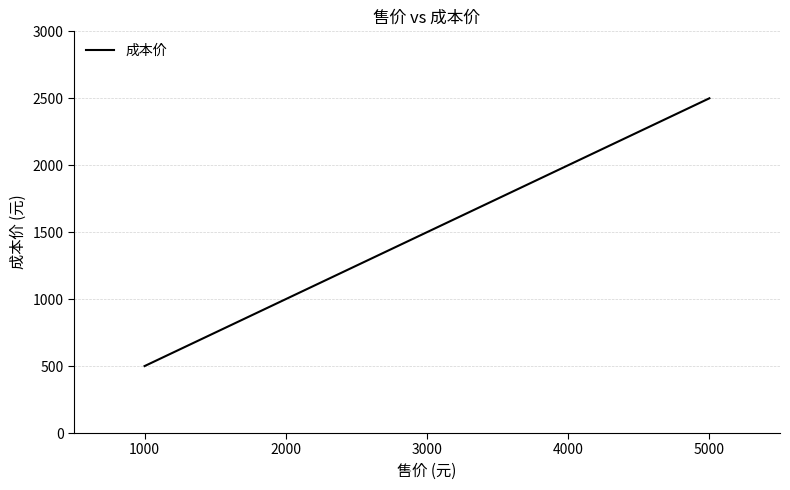

True or false: there are more than 2 points higher than both neighbors.

False